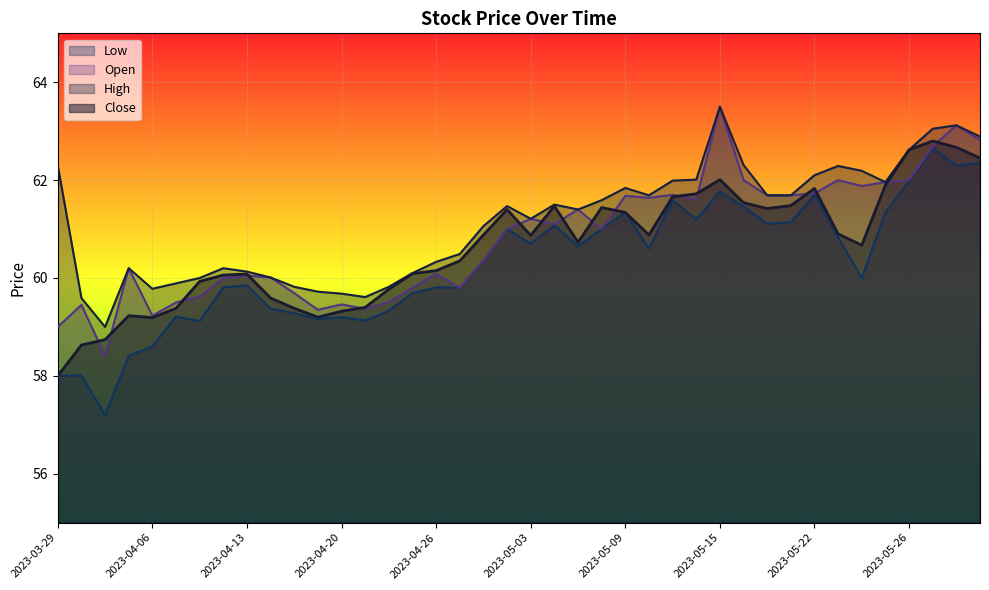

How many interior local peaks does the High series have?

8